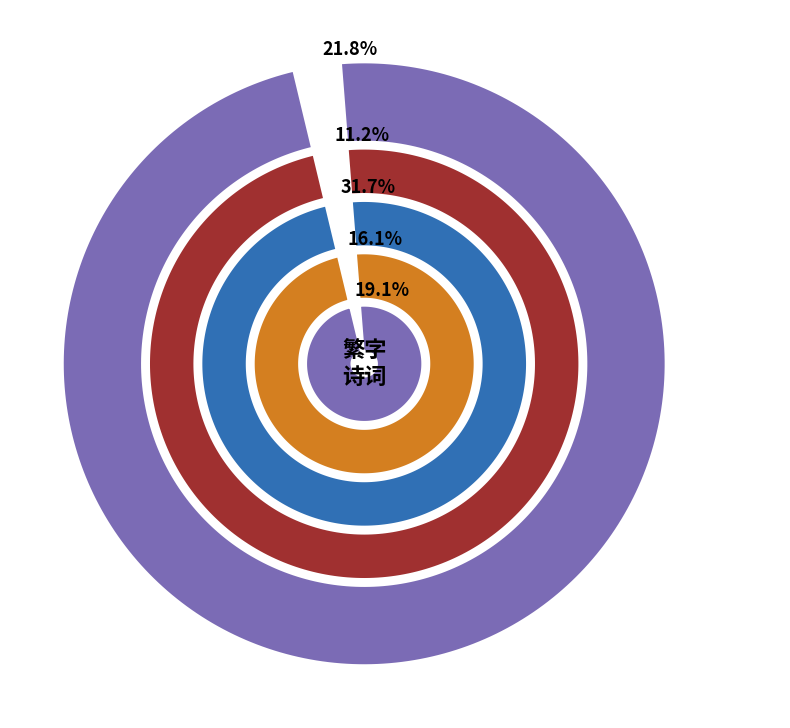

Count the number of slices in the pie.

5